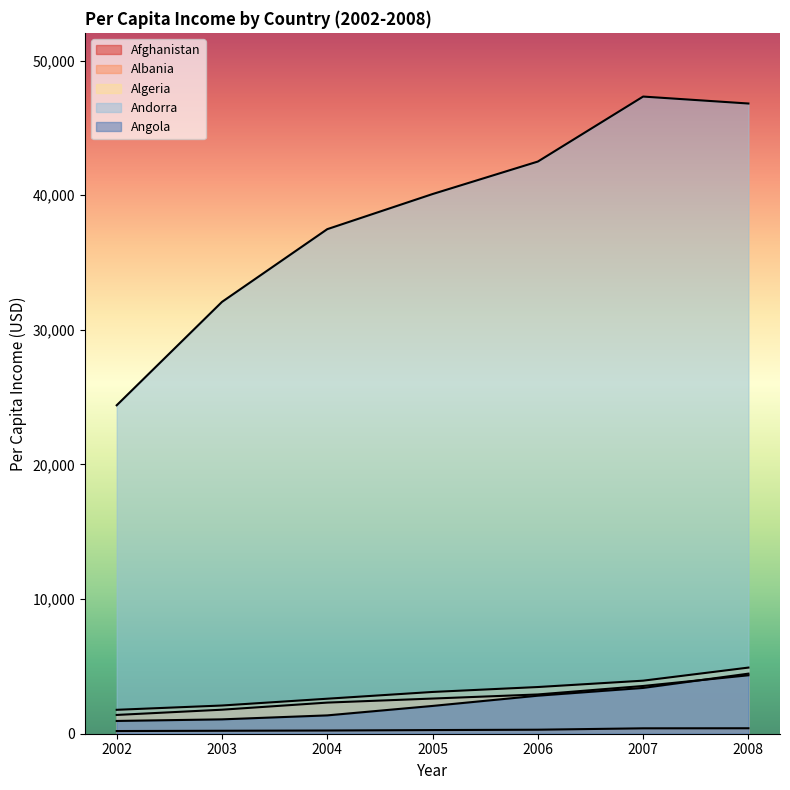

The Andorra series shows 46808 at 2008. True or false?

True